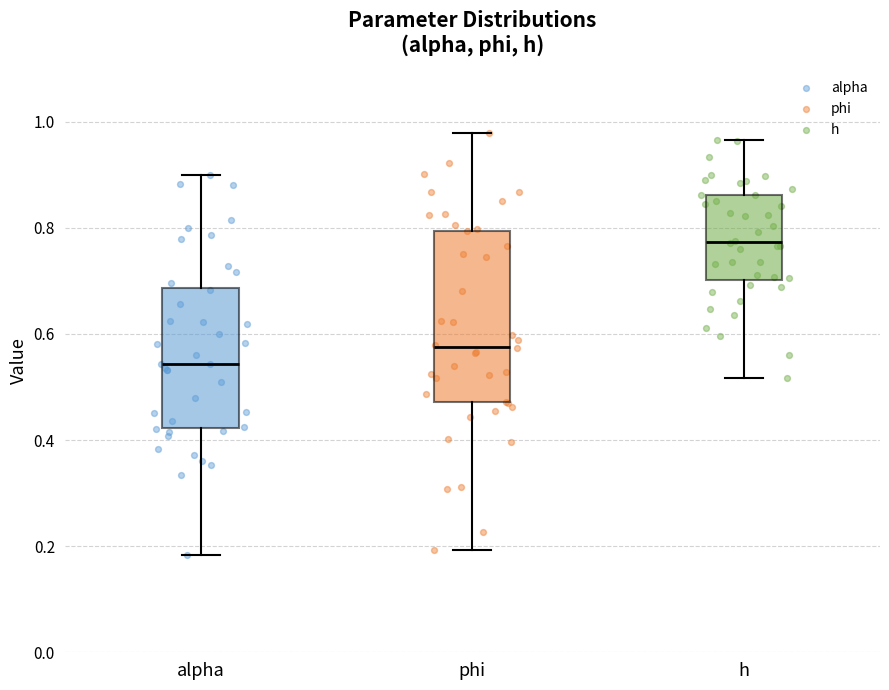

Which box's median line is the highest?

h